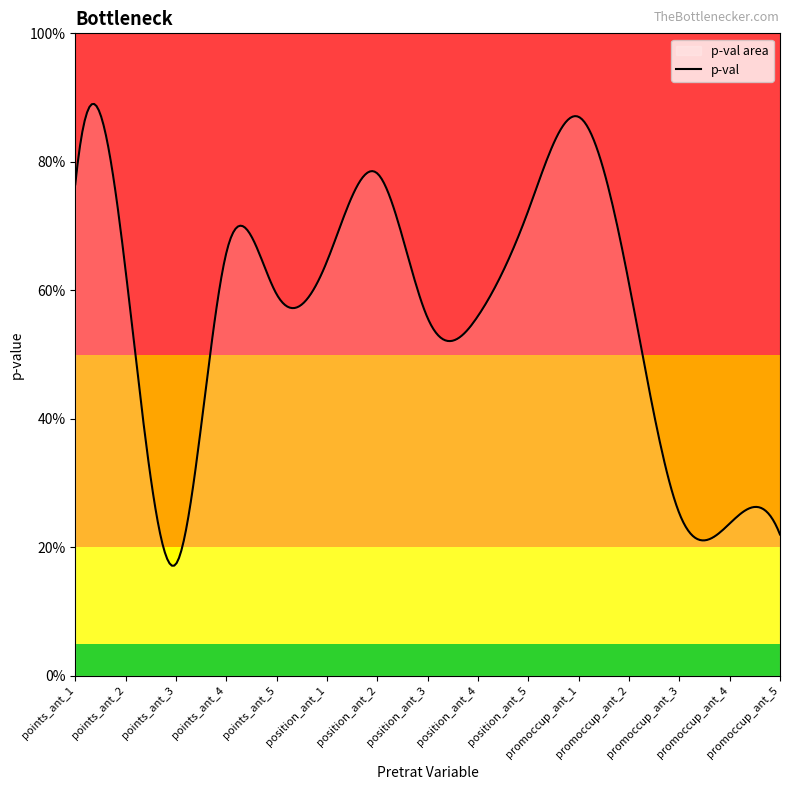

Where is the data nearest to the value 0?

points_ant_3